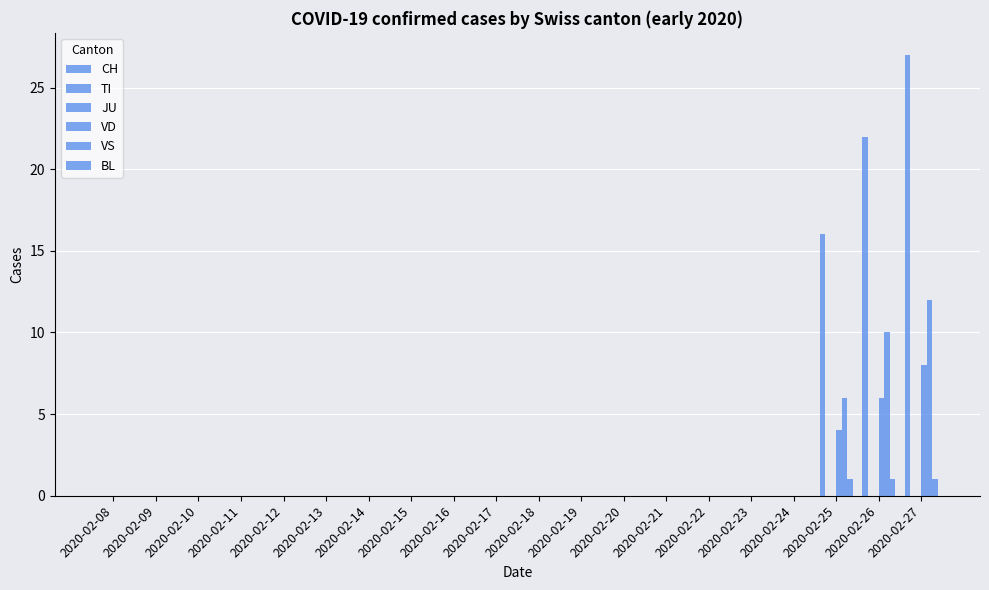

Which series has the largest range (max minus min)?

CH